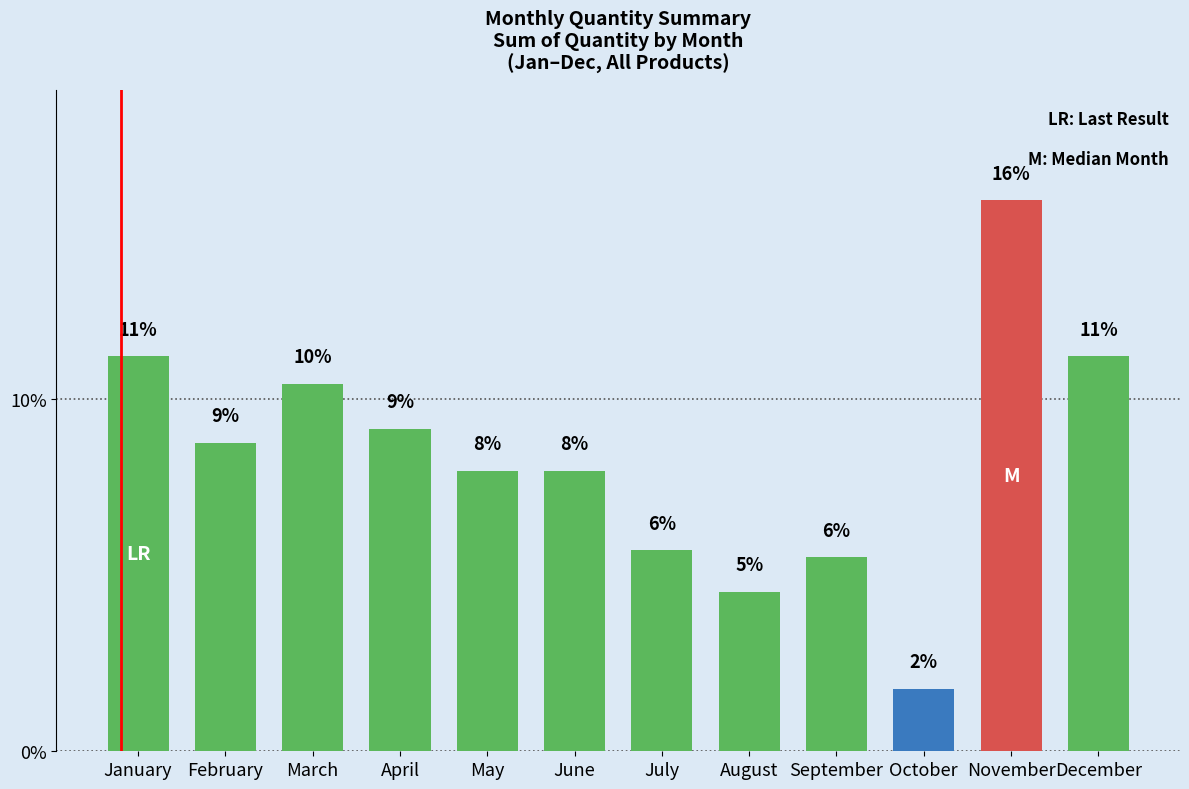

Which category has the lowest value across all series?

October